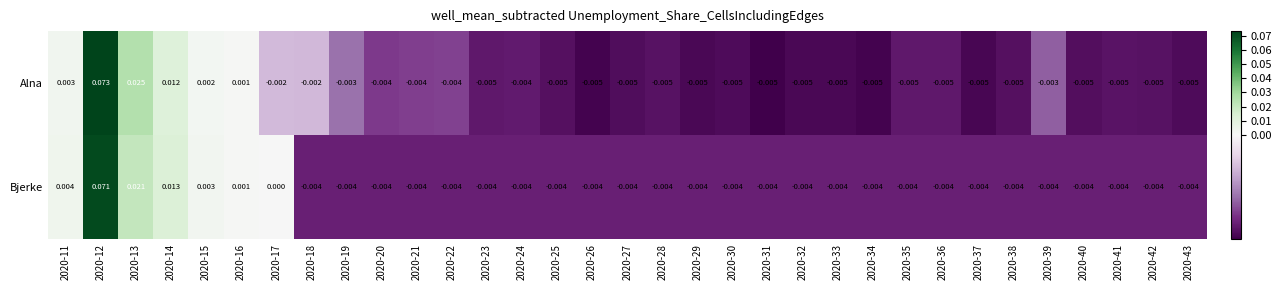

Is the value of Alna at 2020-23 greater than the value of Bjerke at 2020-40?

No